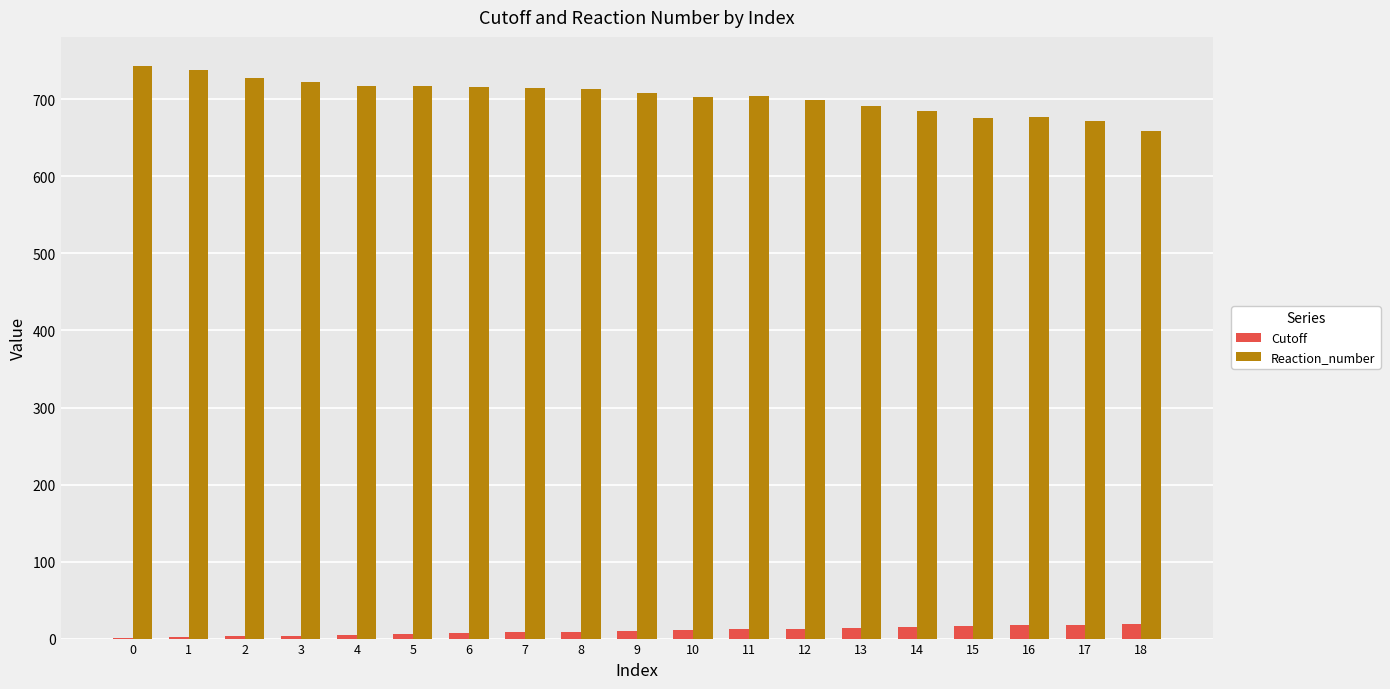

What is the total value across all series at 11?

717